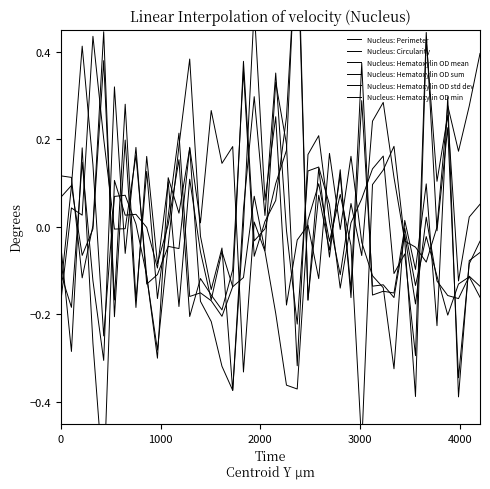

Where is the first local minimum for Nucleus: Perimeter?

2000